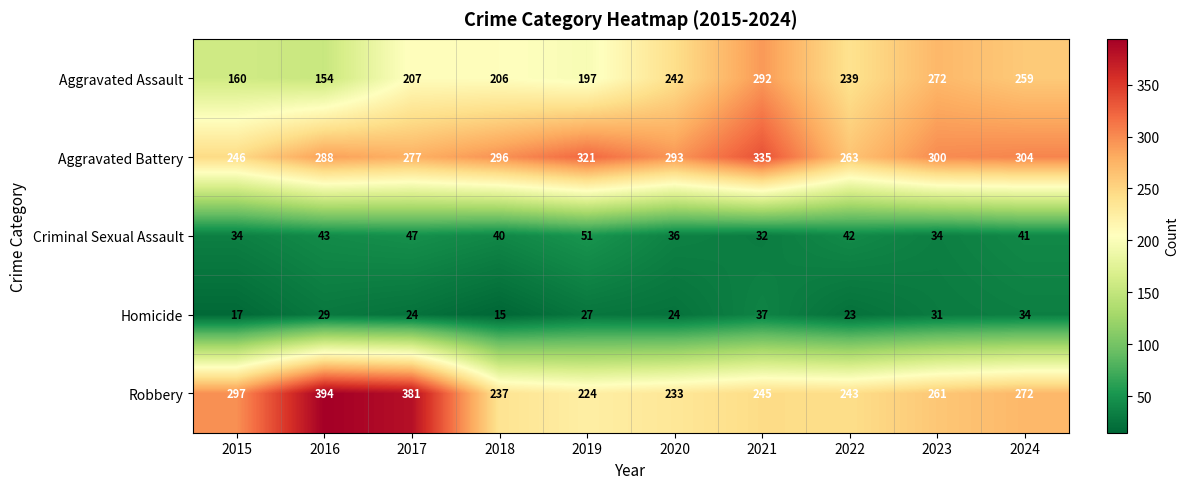

Count the number of data series in this chart.

5